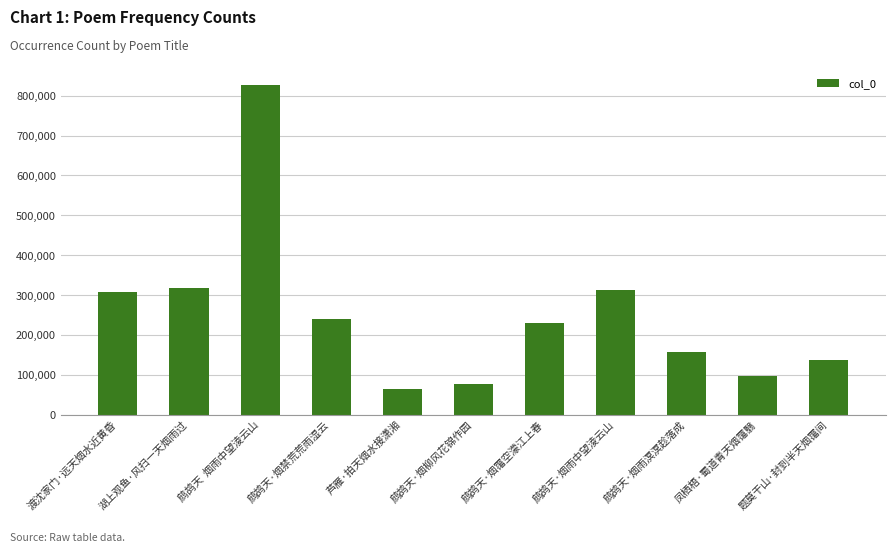

How many bars are there in total?

11